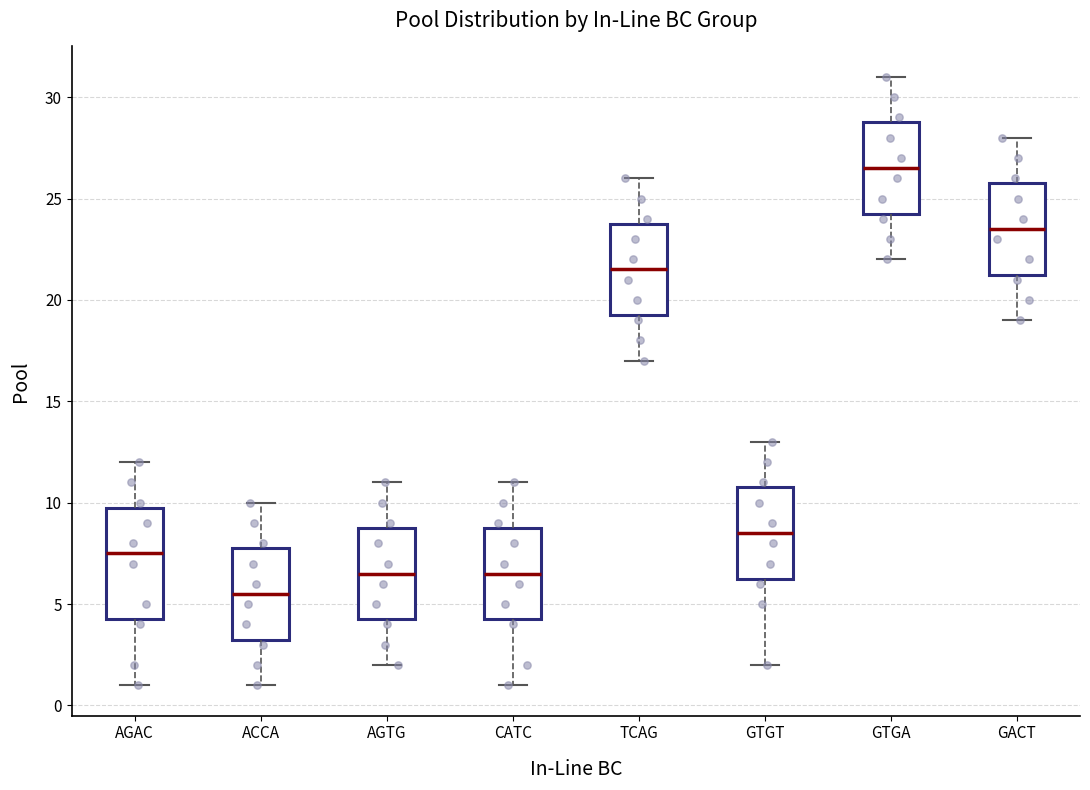

Reading left to right, transcribe this box plot: for each box, give where its median line is, the range the box spans, and where its two whiskers end, as read against the y-axis. The values are not printed on the chart, so give them approximately, as read against the axis.

AGAC: median 7.5, box 4.5 to 10.0, whiskers 1.0 to 12.0
ACCA: median 5.5, box 3.5 to 8.0, whiskers 1.0 to 10.0
AGTG: median 6.5, box 4.5 to 9.0, whiskers 2.0 to 11.0
CATC: median 6.5, box 4.5 to 9.0, whiskers 1.0 to 11.0
TCAG: median 21.5, box 19.5 to 24.0, whiskers 17.0 to 26.0
GTGT: median 8.5, box 6.5 to 11.0, whiskers 2.0 to 13.0
GTGA: median 26.5, box 24.5 to 29.0, whiskers 22.0 to 31.0
GACT: median 23.5, box 21.5 to 26.0, whiskers 19.0 to 28.0